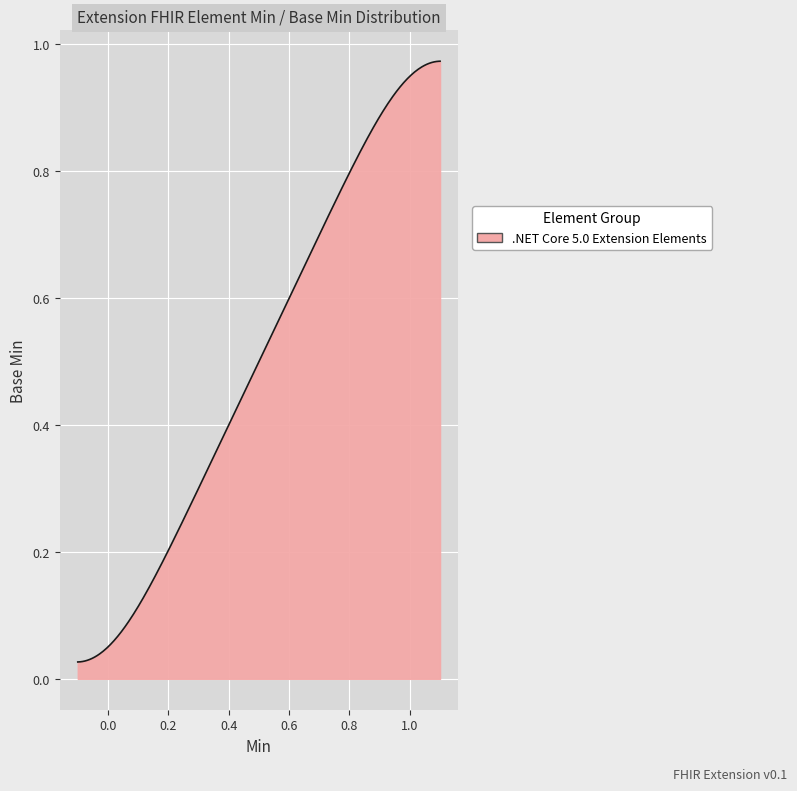

Does the chart have visible grid lines?

Yes